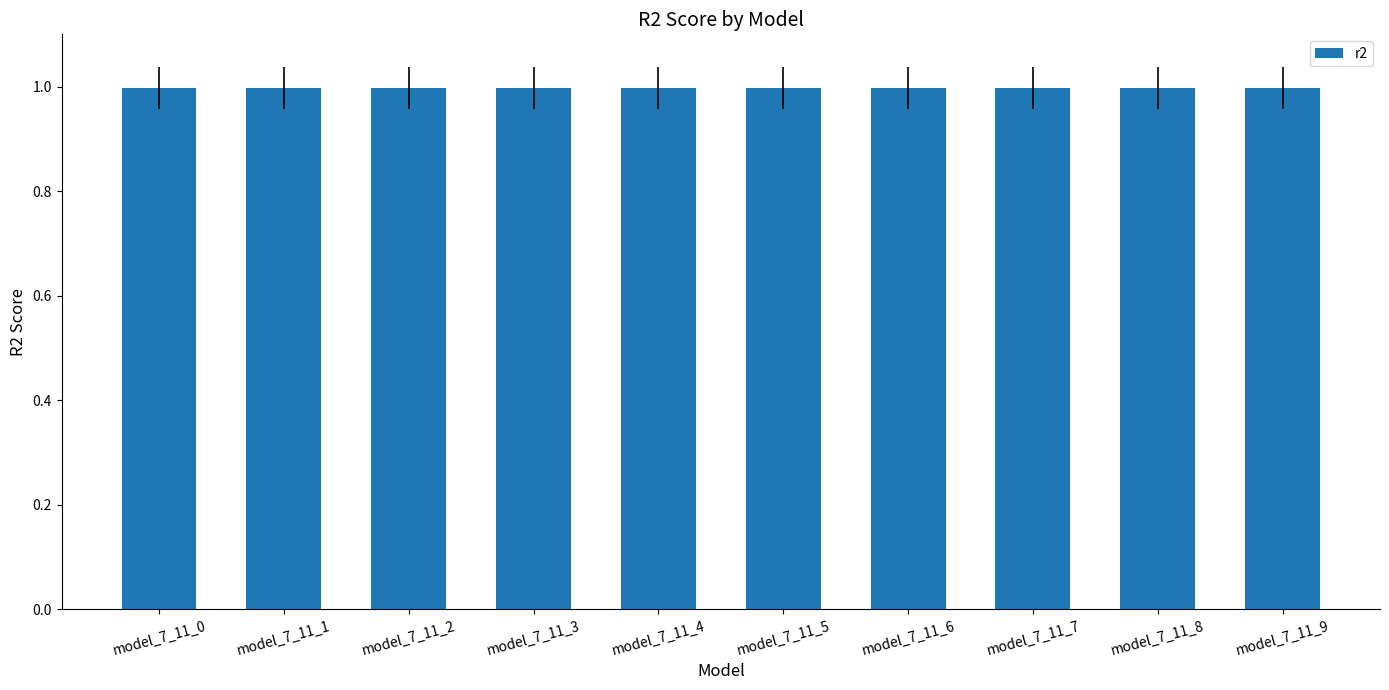

What is the value of the 7th bar from the left?

1.0